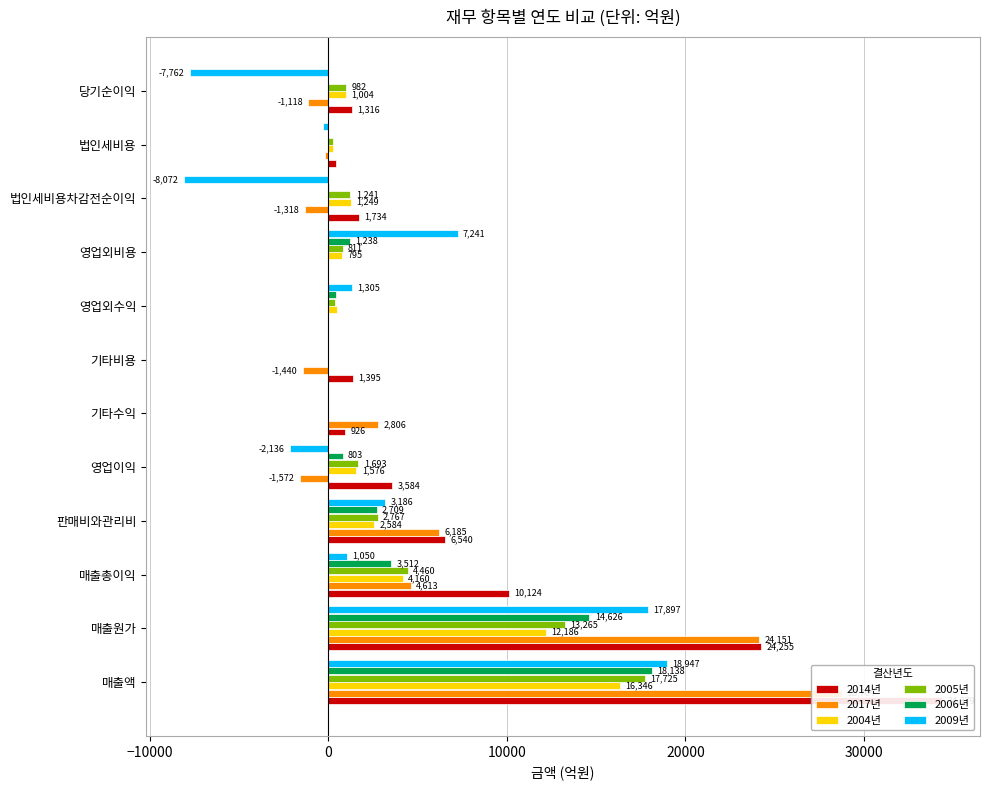

What is the sum of the 2017년 values at 당기순이익 and 영업외수익?

-1118.4